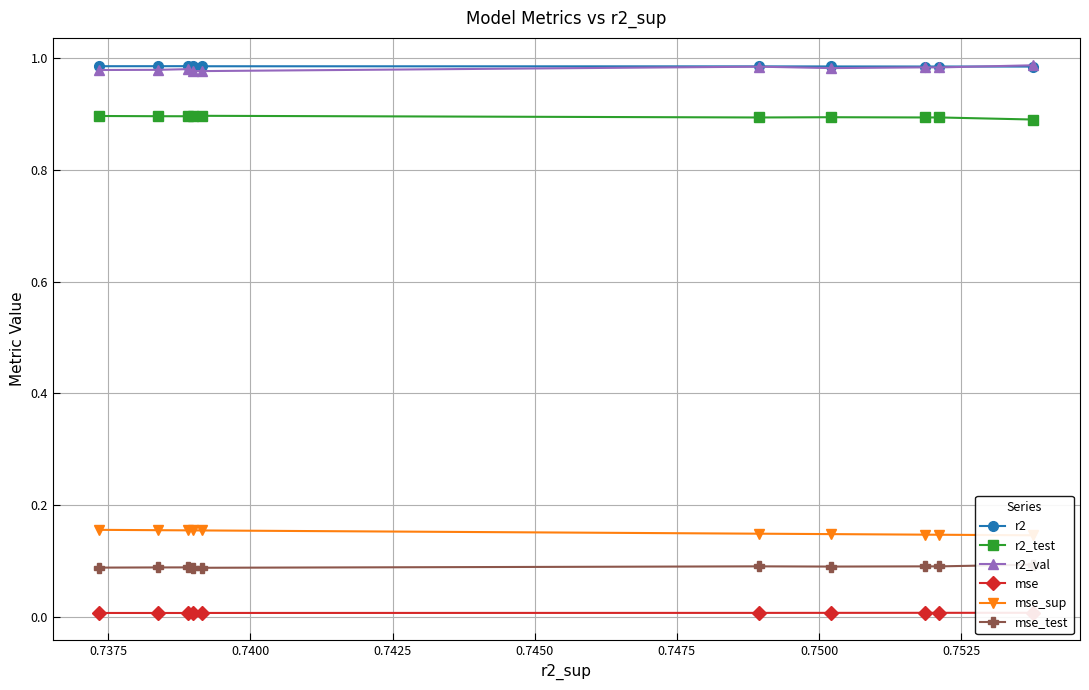

What is the maximum value shown in the chart?

1.0